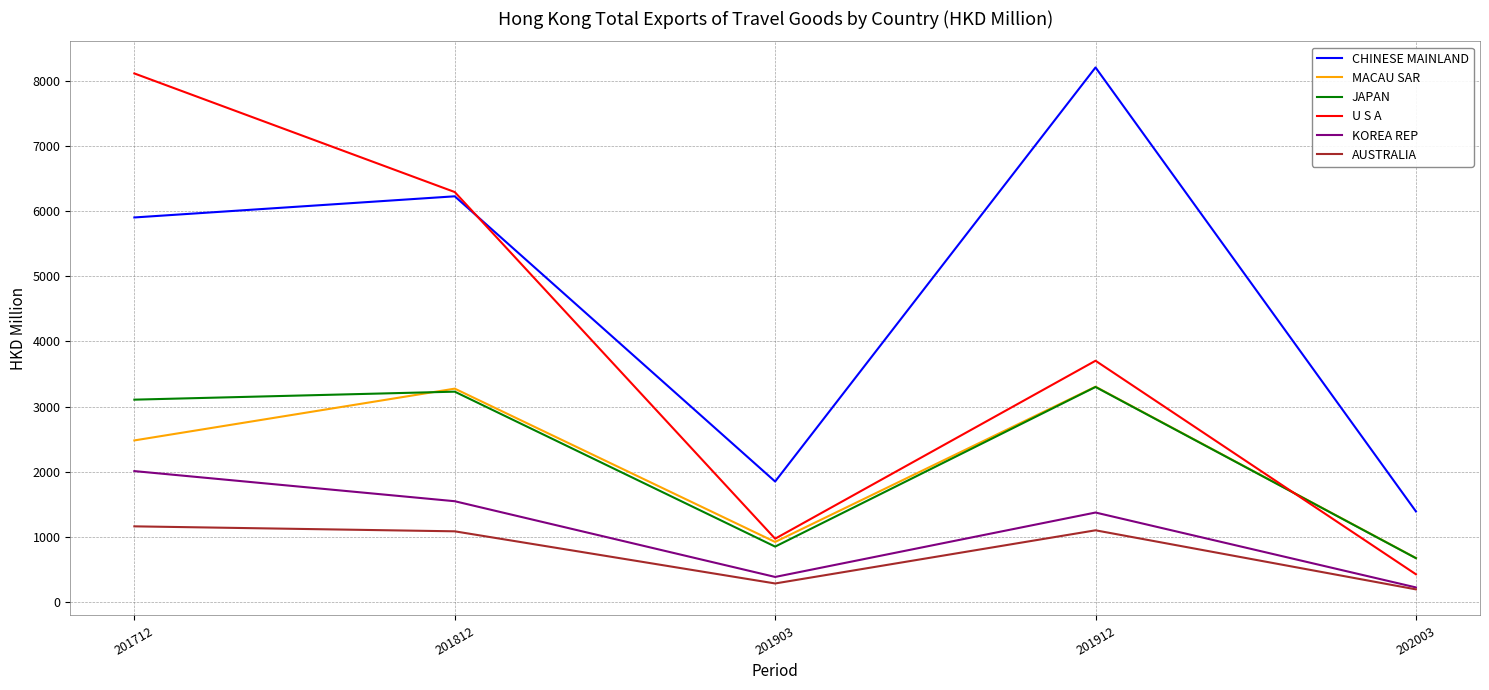

The value of CHINESE MAINLAND at 201903 is 1850.0. True or false?

True